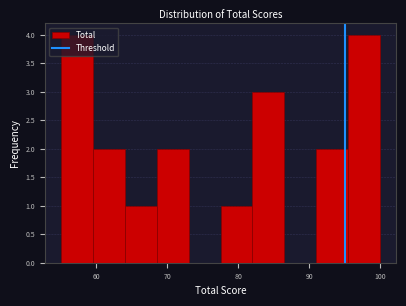

Reading left to right, transcribe this chart: for each bar, give the range it covers on the x-axis and its height. Neither the bar edges nor the heights are printed on the chart, so give them approximately, as read against the axes.

55.0 to 59.5: 4
59.5 to 64.0: 2
64.0 to 68.5: 1
68.5 to 73.0: 2
73.0 to 77.5: 0
77.5 to 82.0: 1
82.0 to 86.5: 3
86.5 to 91.0: 0
91.0 to 95.5: 2
95.5 to 100.0: 4